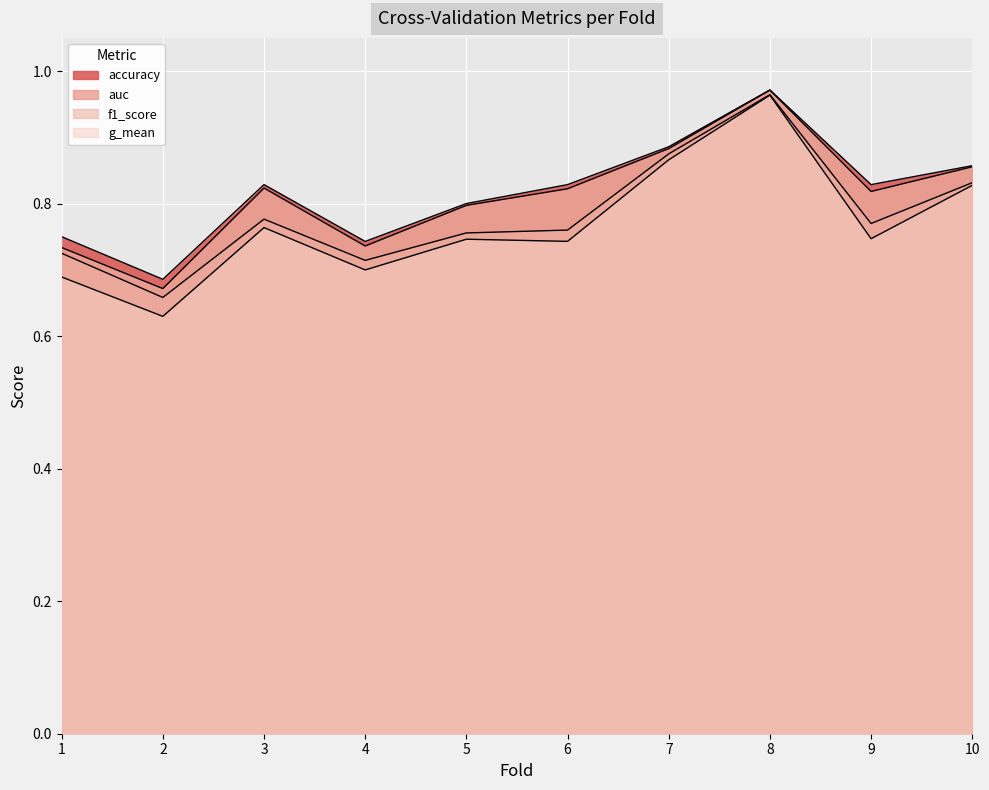

Is it true that auc equals 1.0 at 2?

False